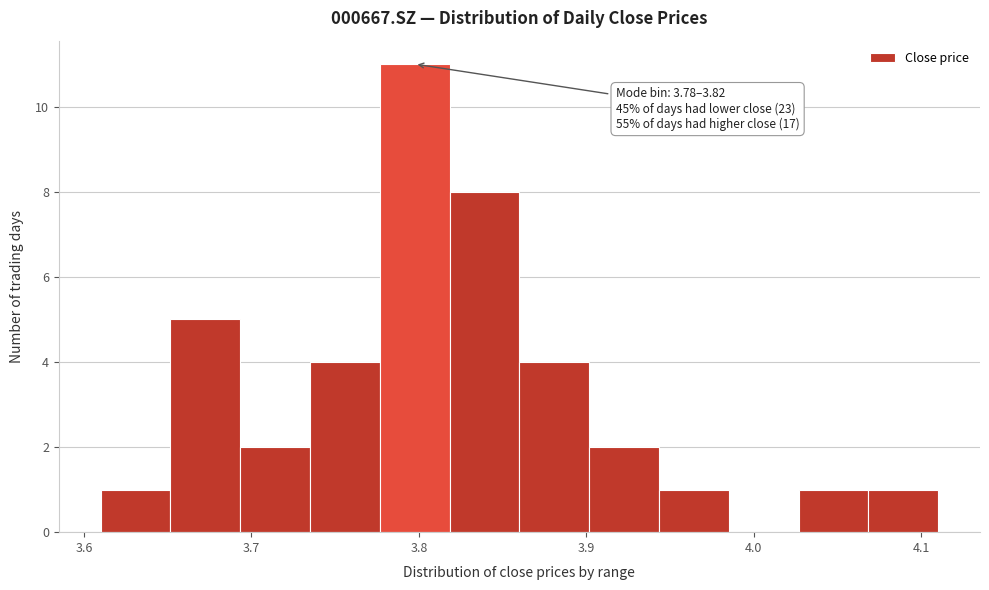

Over which range of the x-axis is the bar tallest?

3.78 to 3.82